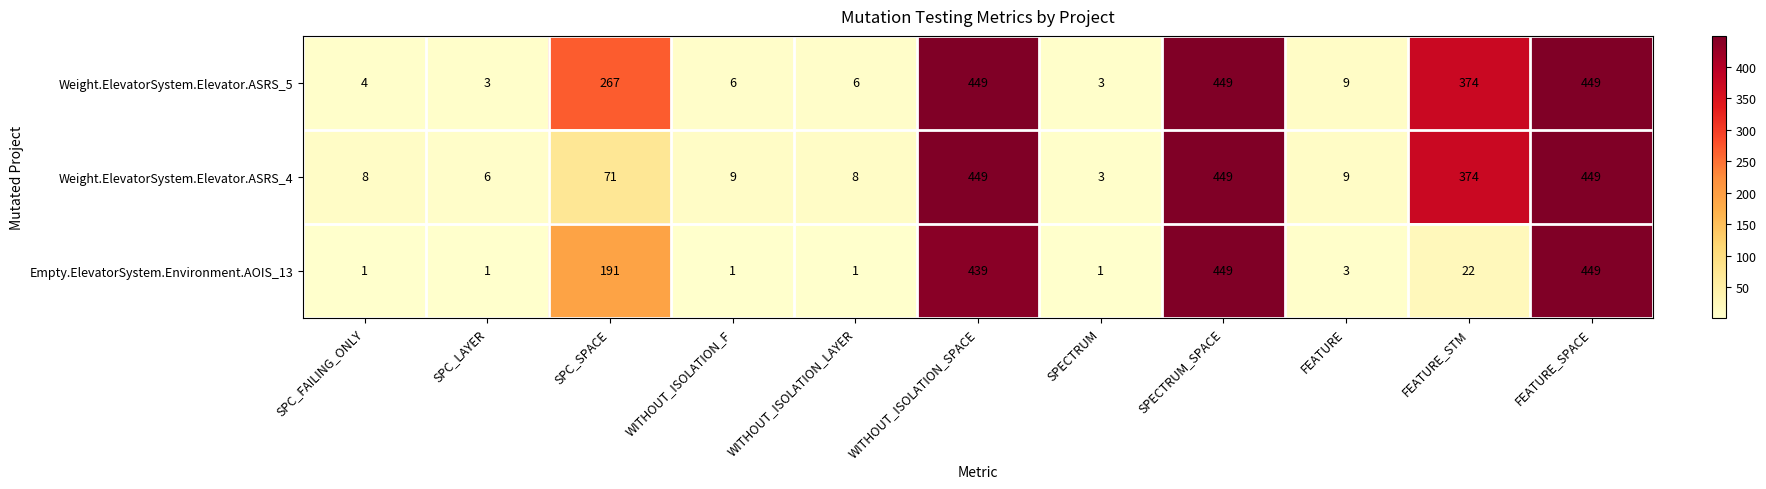

What is the greatest value displayed?

449